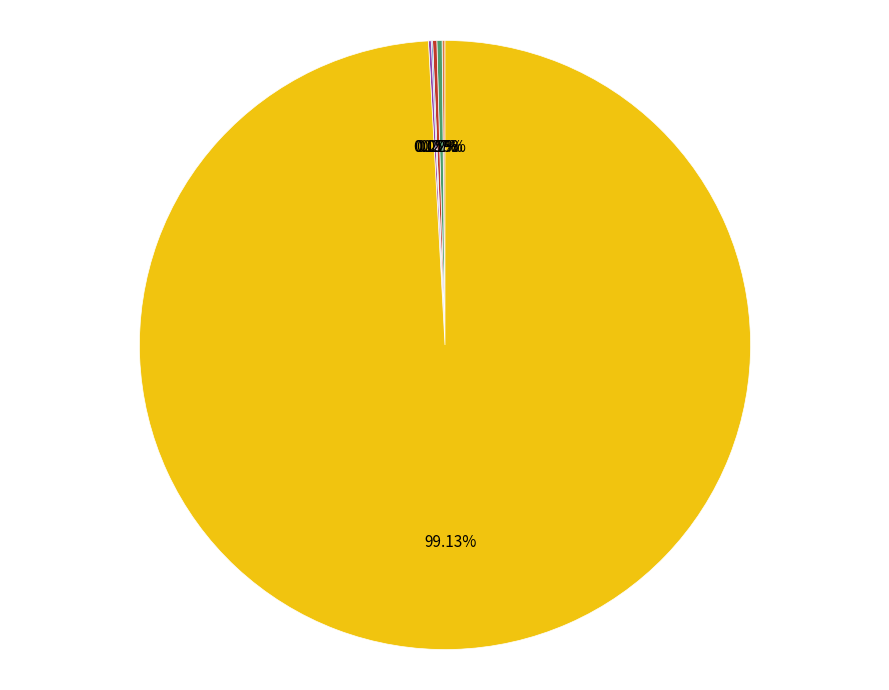

Does any single category account for the majority?

Yes